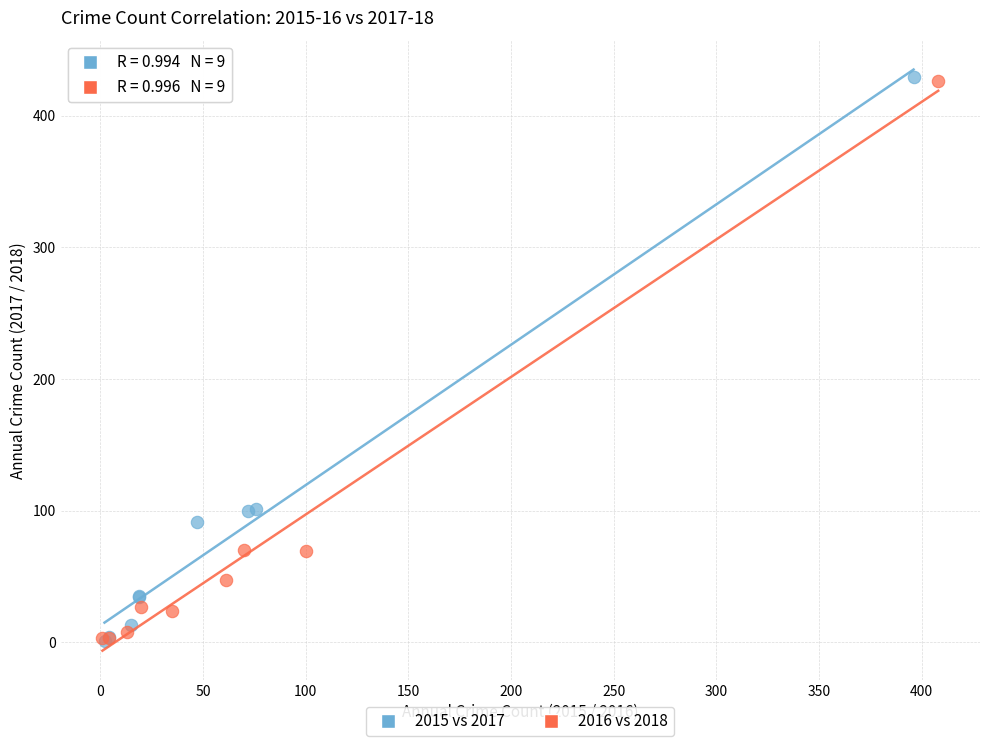

Which series has the widest spread of Y values?

2015 vs 2017